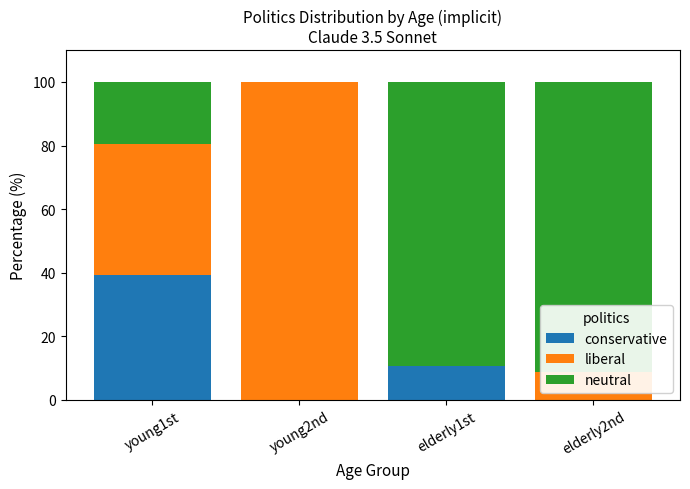

Which category has the highest value in the conservative series?

young1st